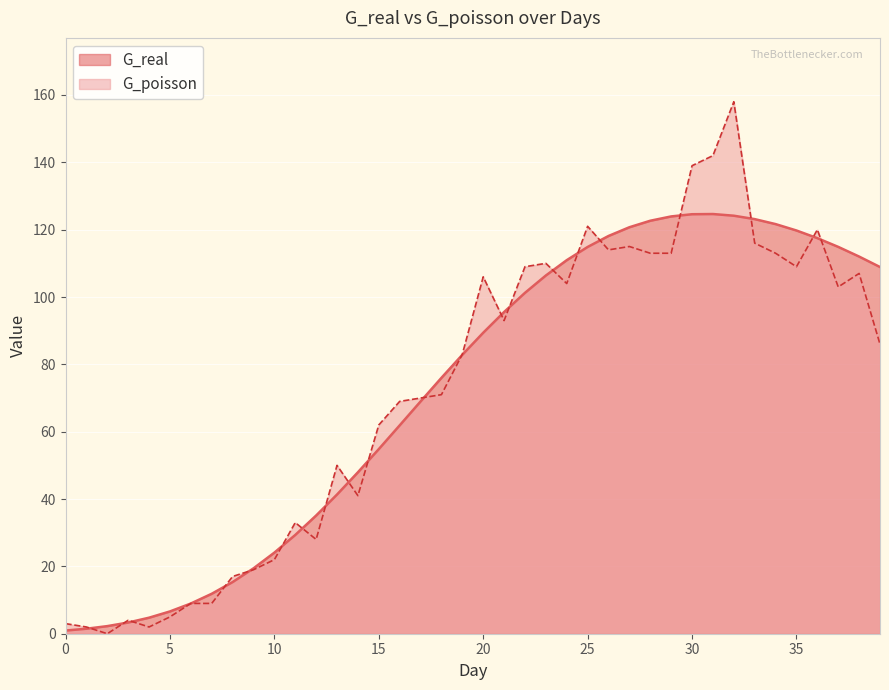

Is the value of G_real at 36 greater than the value of G_poisson at 1?

Yes